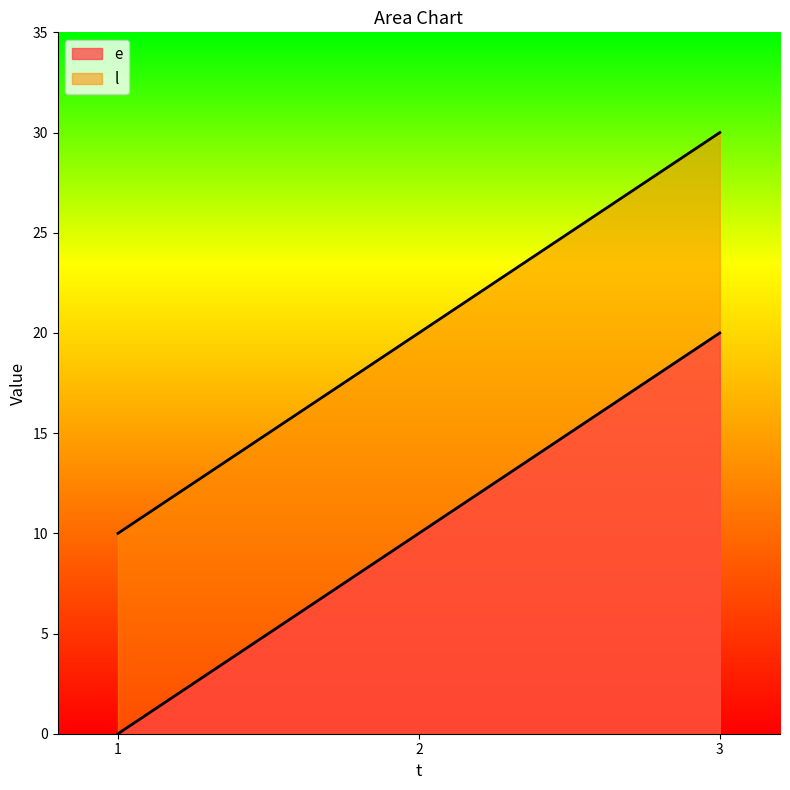

Does the chart have visible grid lines?

No